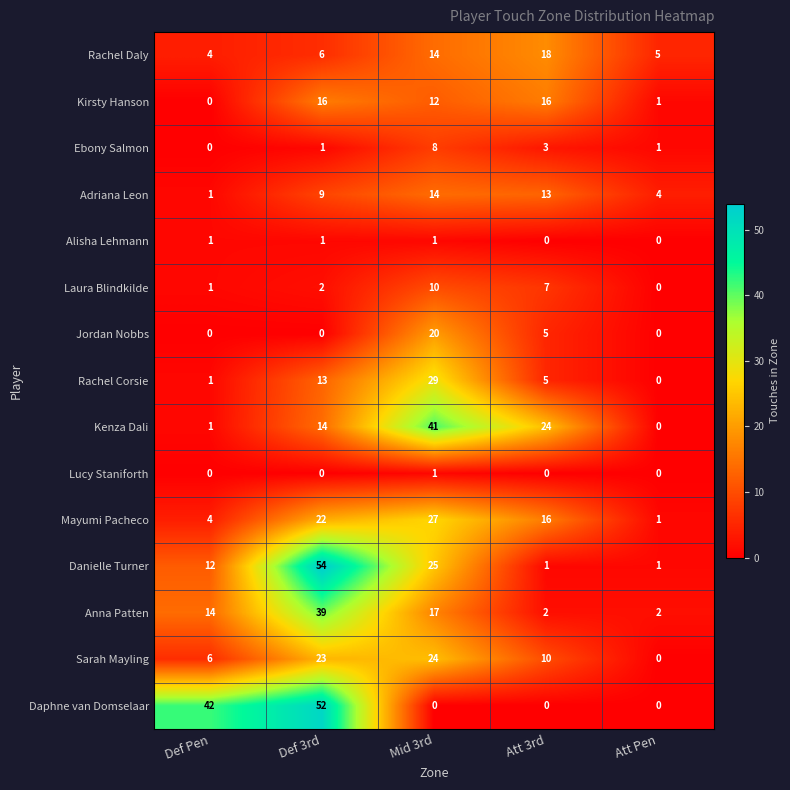

What is the difference between the maximum and minimum values in the Daphne van Domselaar series?

52